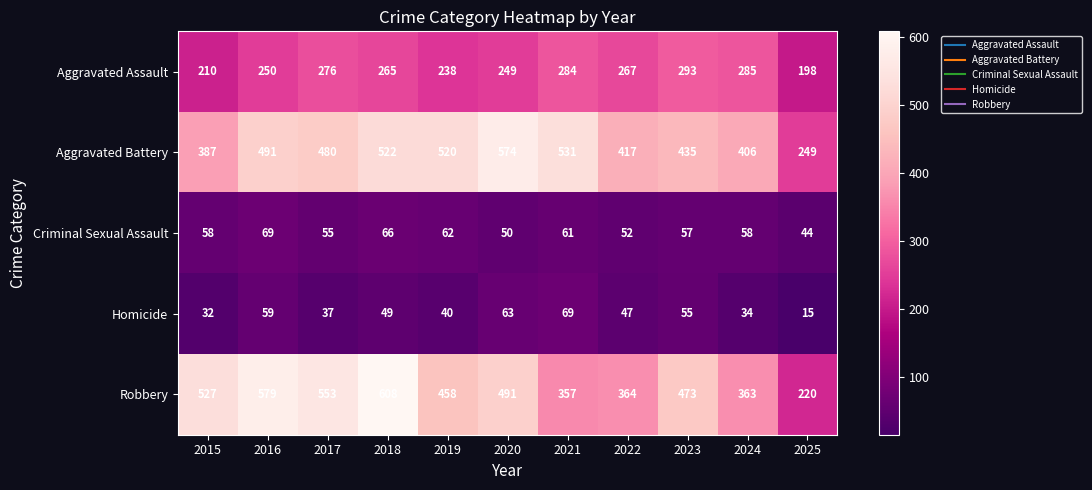

The value of Aggravated Assault at 2023 is 155. True or false?

False